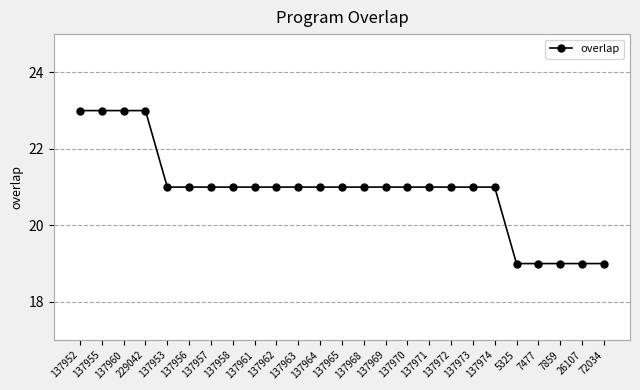

How many lines are shown in the chart?

1